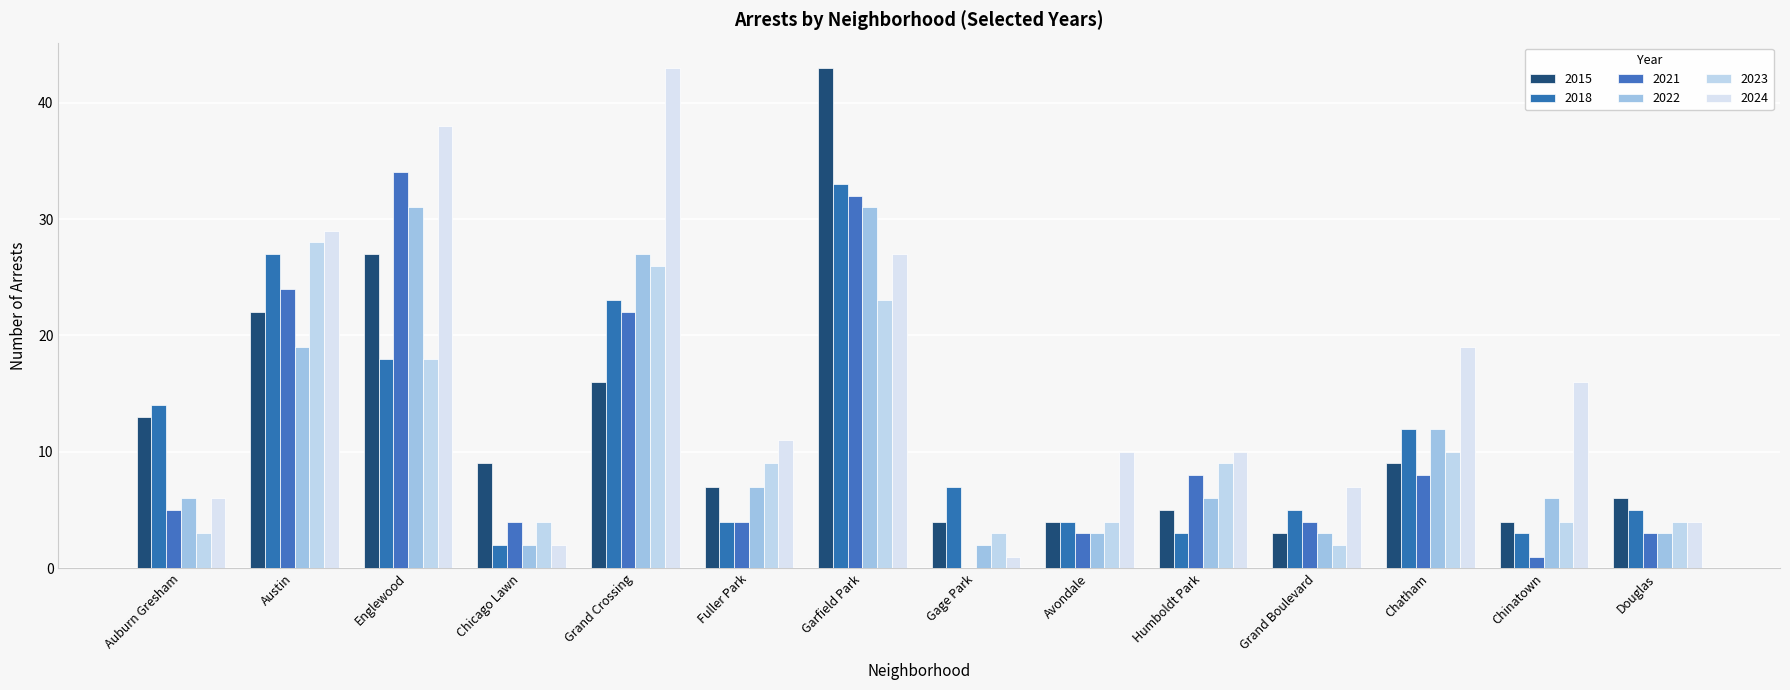

True or false: 2015 has a value of 4 at Avondale.

True